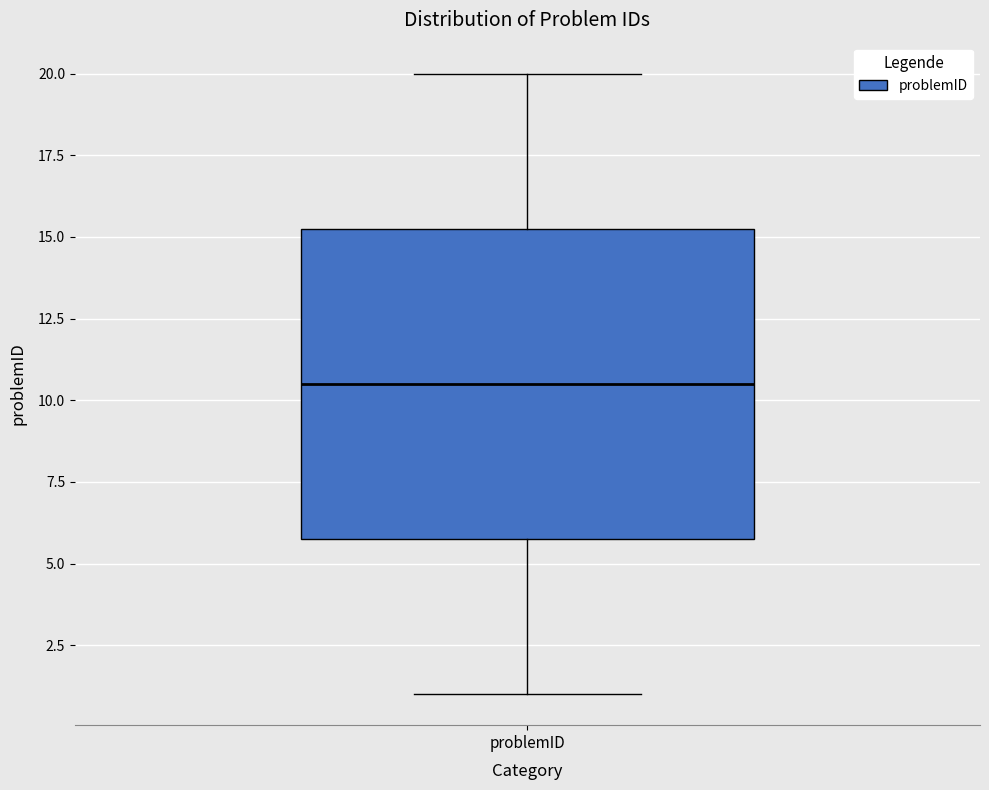

Transcribe this box plot: give where the median line is, the range the box spans, and where the two whiskers end, as read against the y-axis. The values are not printed on the chart, so give them approximately, as read against the axis.

median 10.5, box 6.0 to 15.5, whiskers 1.0 to 20.0